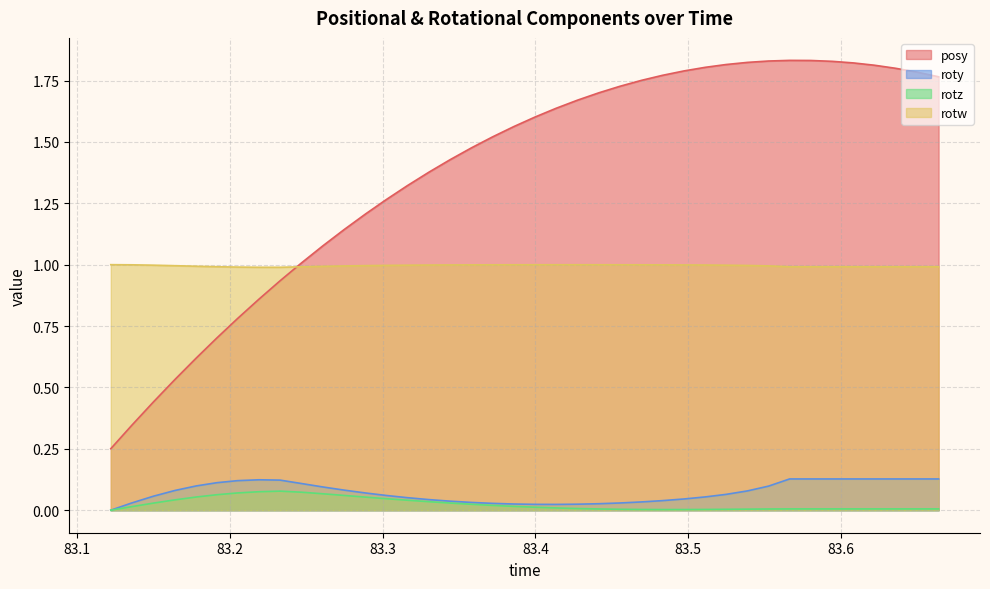

Which series has the largest range (max minus min)?

posy